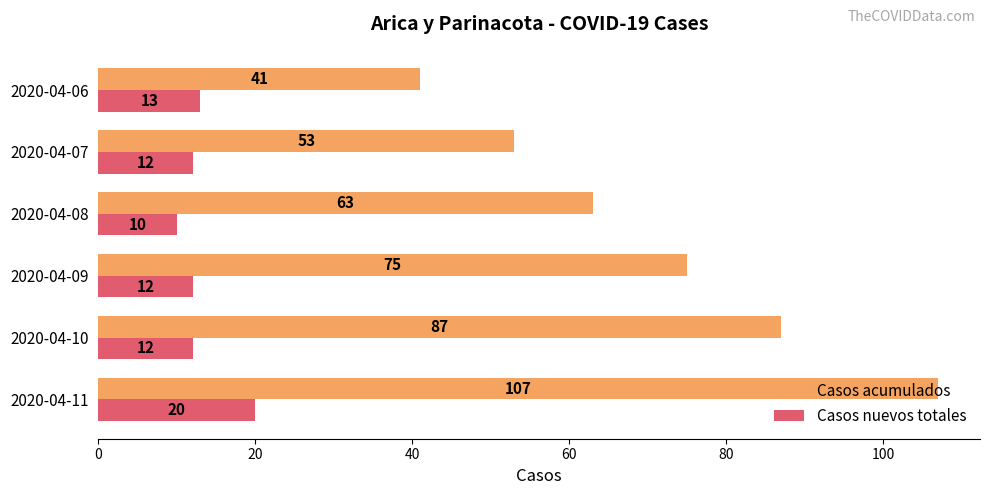

Between 2020-04-09 and 2020-04-07, which series saw the biggest shift?

Casos acumulados